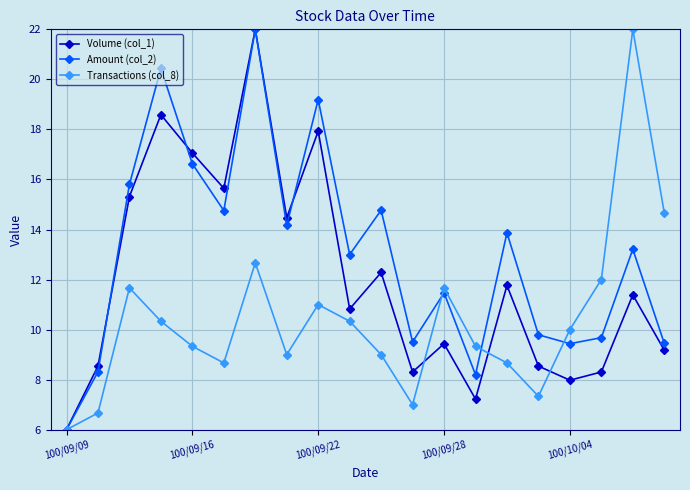

In Volume (col_1), how many points are higher than both neighbors (excluding endpoints)?

7